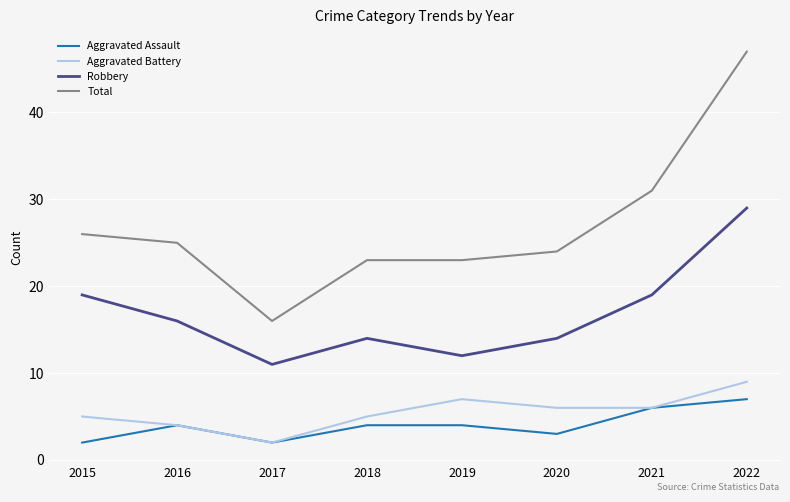

True or false: Robbery has a value of 5 at 2019.

False